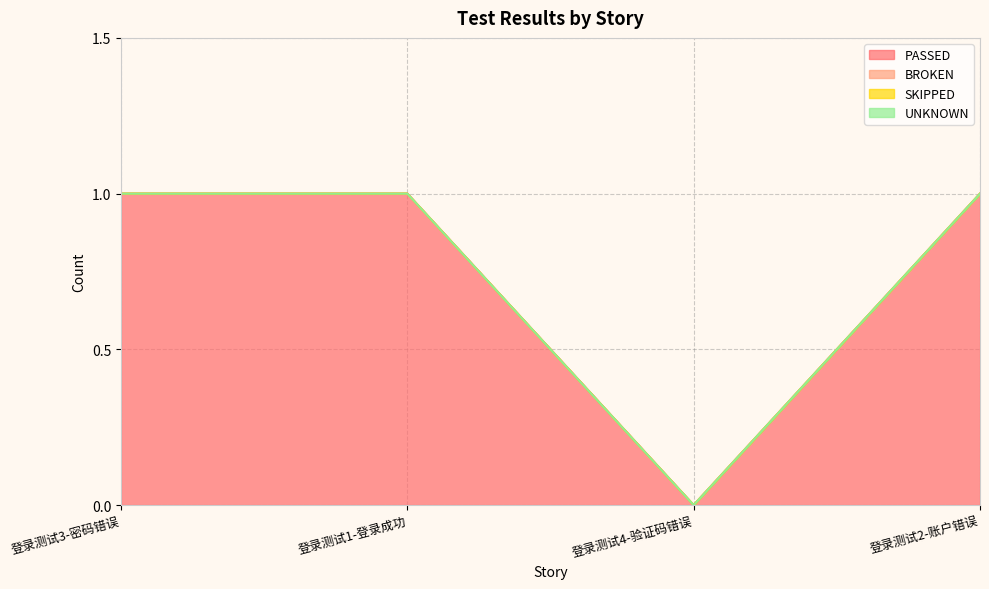

What is the difference between the highest and lowest values at 登录测试2-账户错误?

1